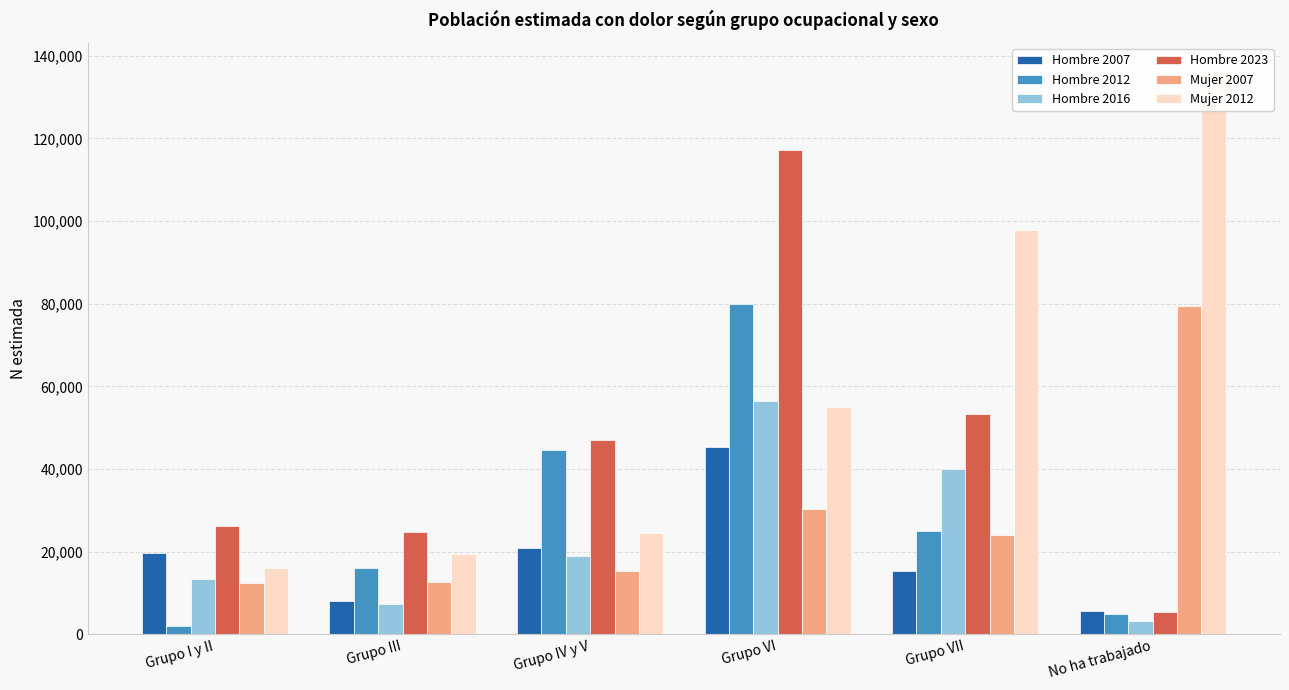

What is the label of the 5th bar from the right?

Grupo III